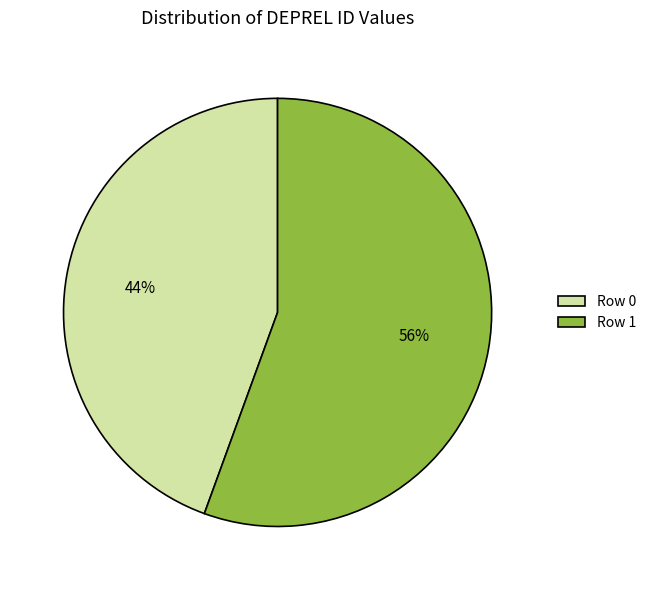

To the nearest percent, what percentage of the pie is Row 0?

44%